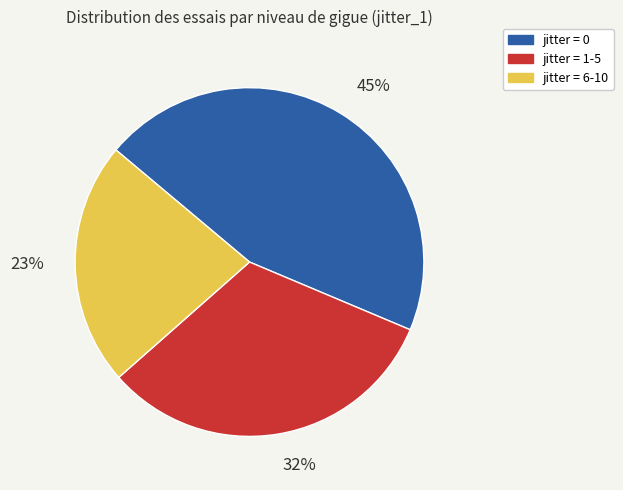

How many slices are in this pie chart?

3